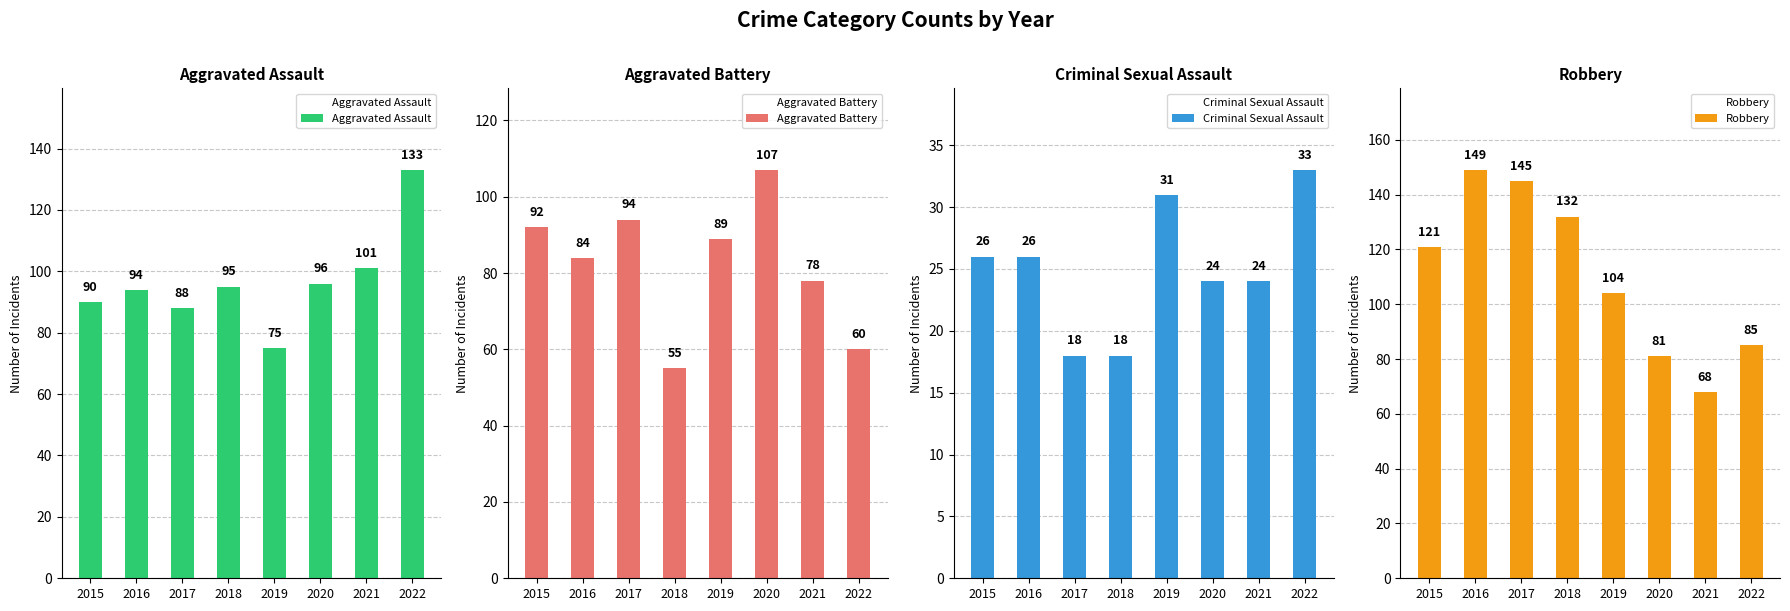

Is the value of Aggravated Assault at 2018 greater than the value of Robbery at 2016?

No